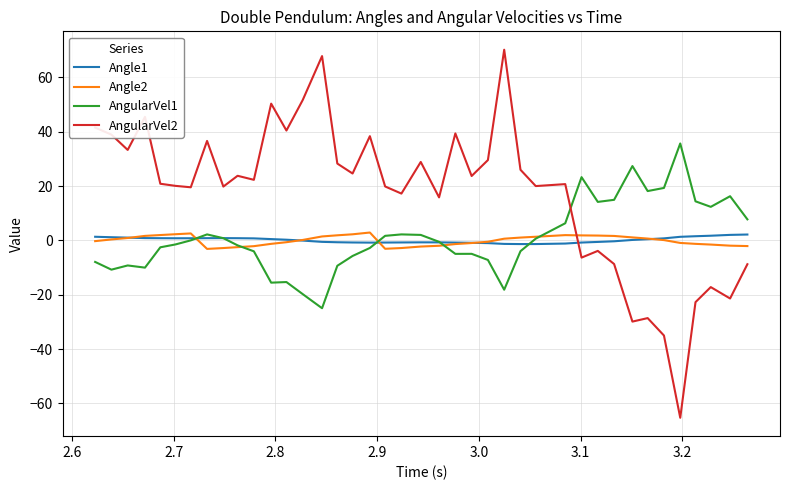

After their last crossing, which series has the higher values: AngularVel2 or Angle1?

Angle1